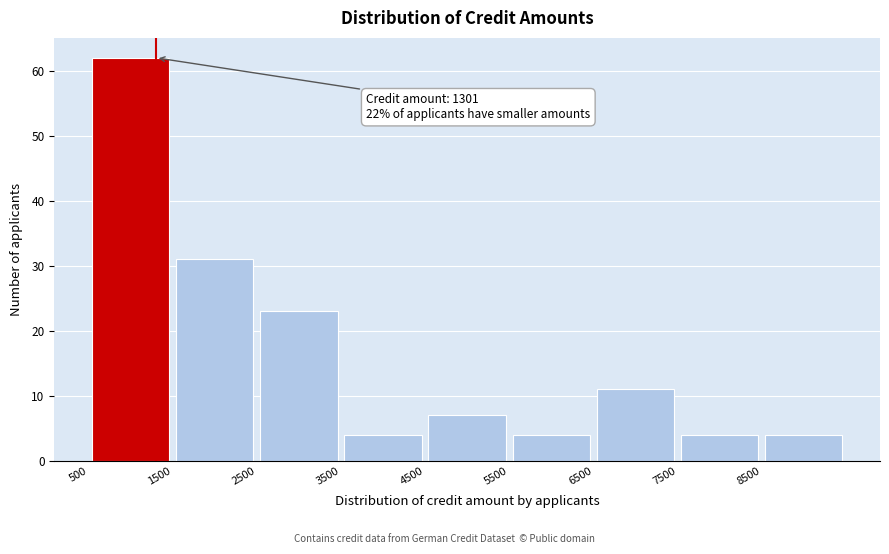

Which range on the x-axis has the tallest bar?

500 to 1500